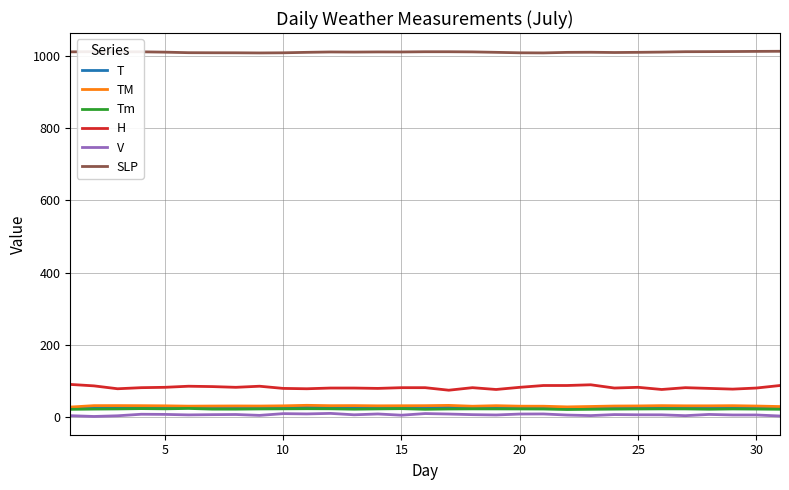

Which series has the widest spread of values?

H